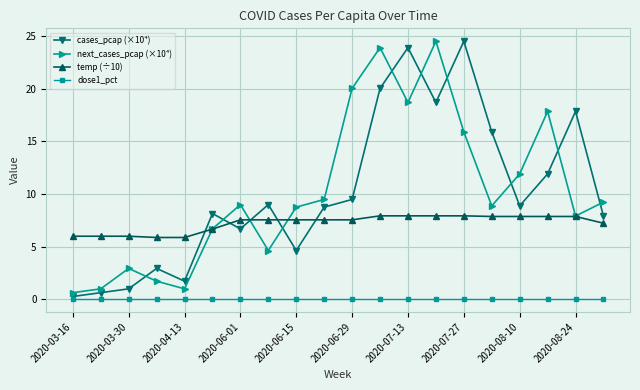

What is the value of the next_cases_pcap (×10⁴) point at the 13th from the left?

18.7